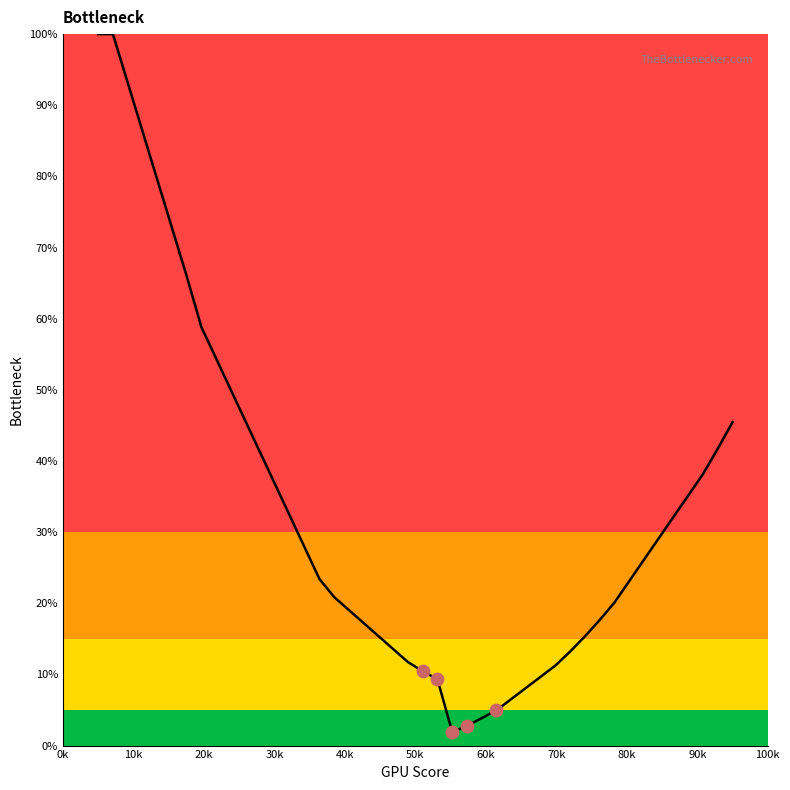

What is the greatest value displayed?

100.0